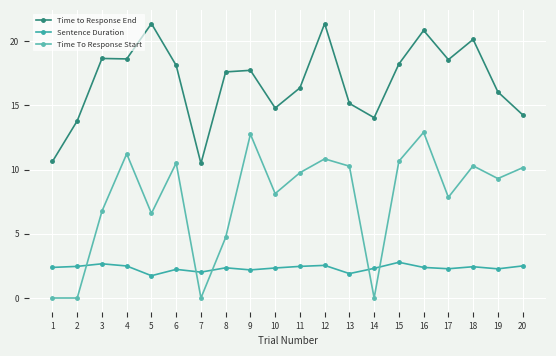

How many data points in Time to Response End are less than 17?

9